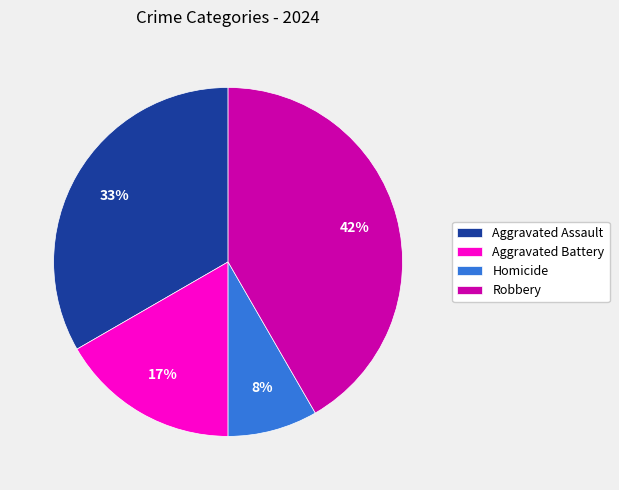

How many segments does this pie chart have?

4